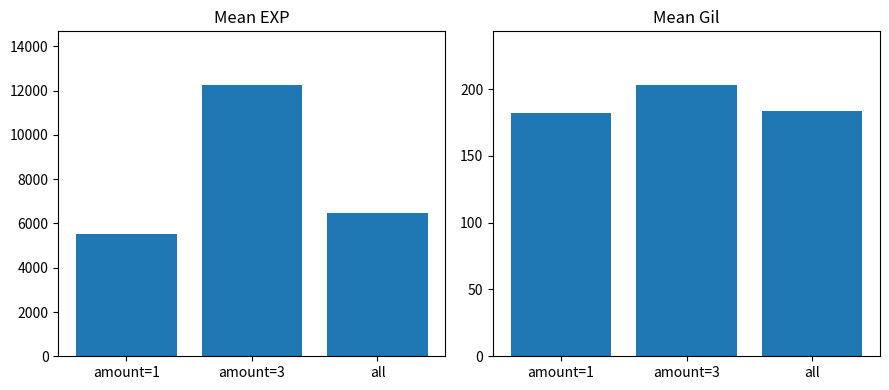

At which category does the chart reach its peak across all series?

amount=3